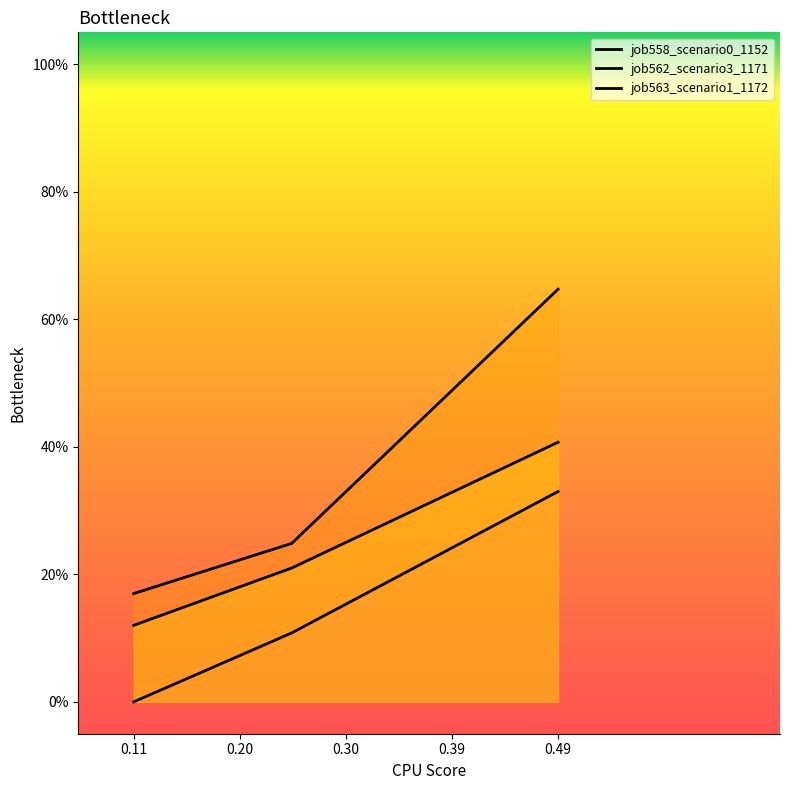

What is the difference between the job558_scenario0_1152 values at 0.30 and 0.20?

0.2